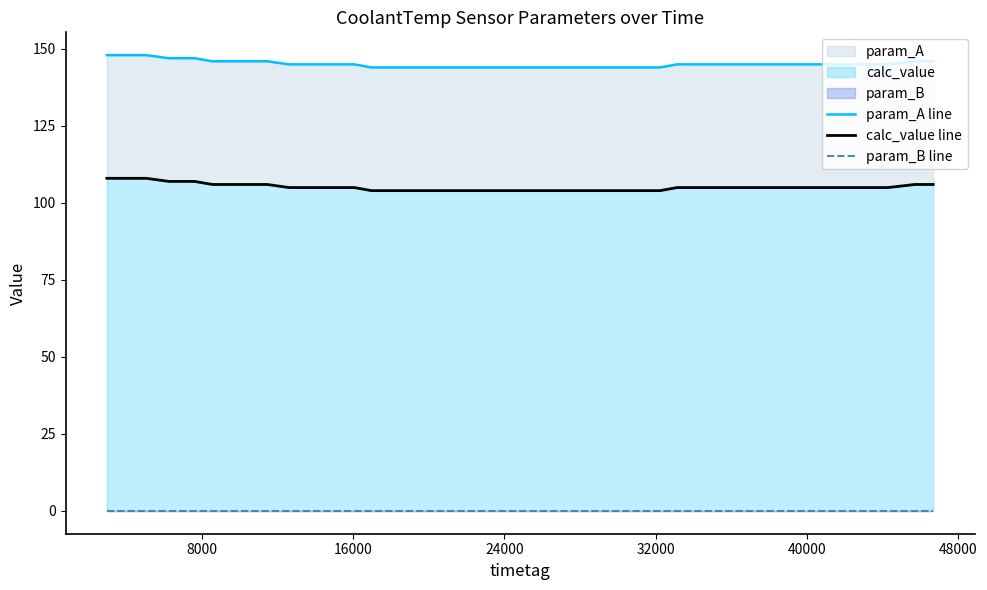

True or false: param_B line and calc_value line intersect in this chart.

False